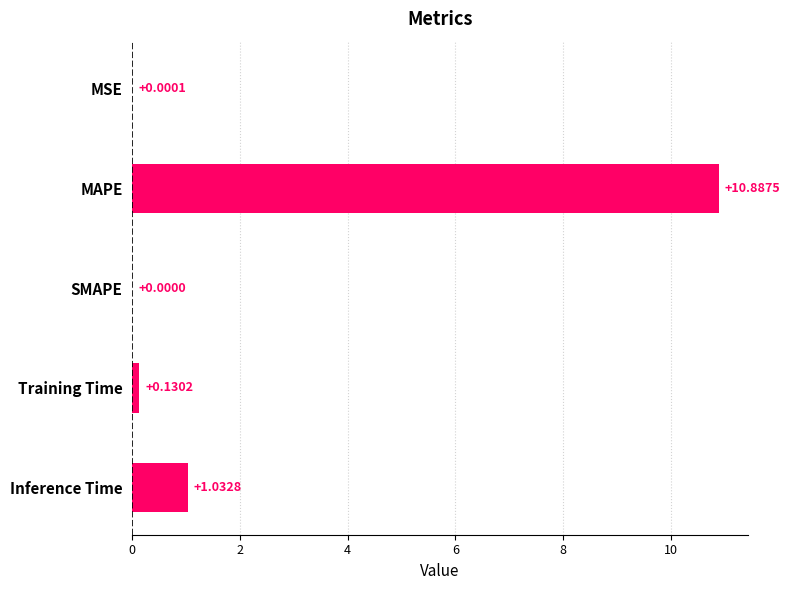

Which label corresponds to the largest value in the chart?

MAPE